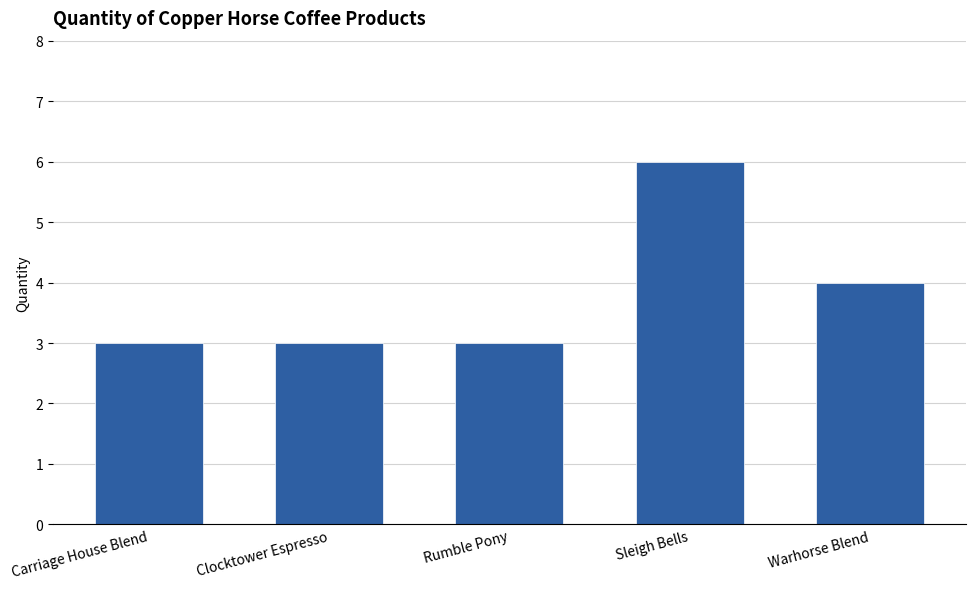

Is it true that the value at Sleigh Bells is 6?

True